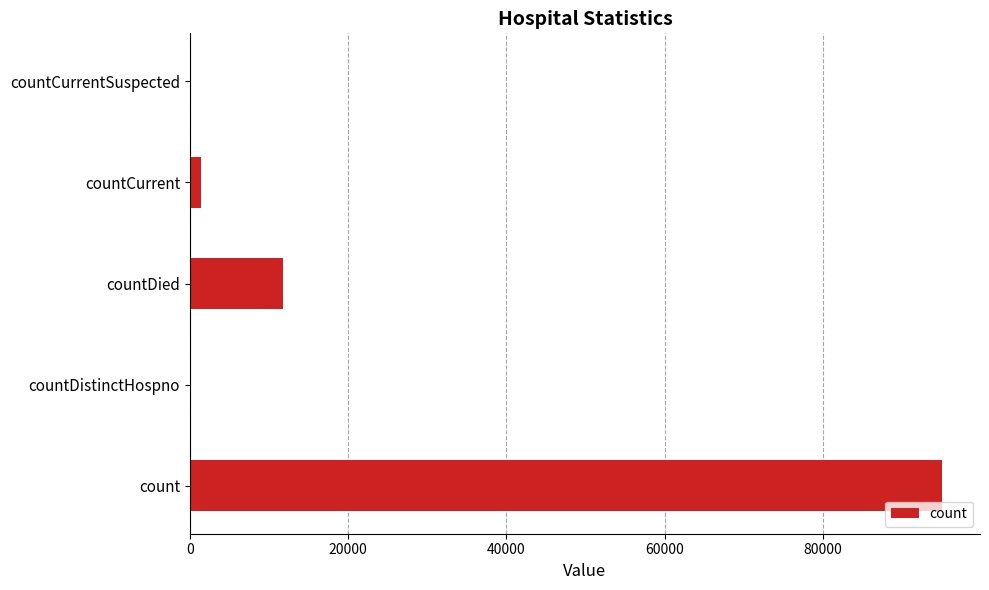

Reading bottom to top, list all the values displayed in this chart.

count=95093	countDistinctHospno=0	countDied=11795	countCurrent=1432	countCurrentSuspected=0